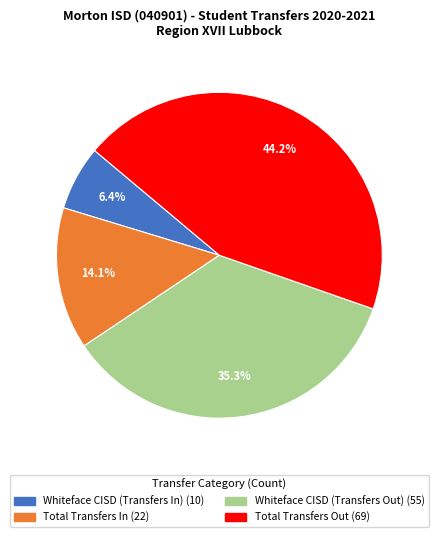

To the nearest percent, what is the combined percentage of Whiteface CISD (Transfers In) and Whiteface CISD (Transfers Out)?

42%